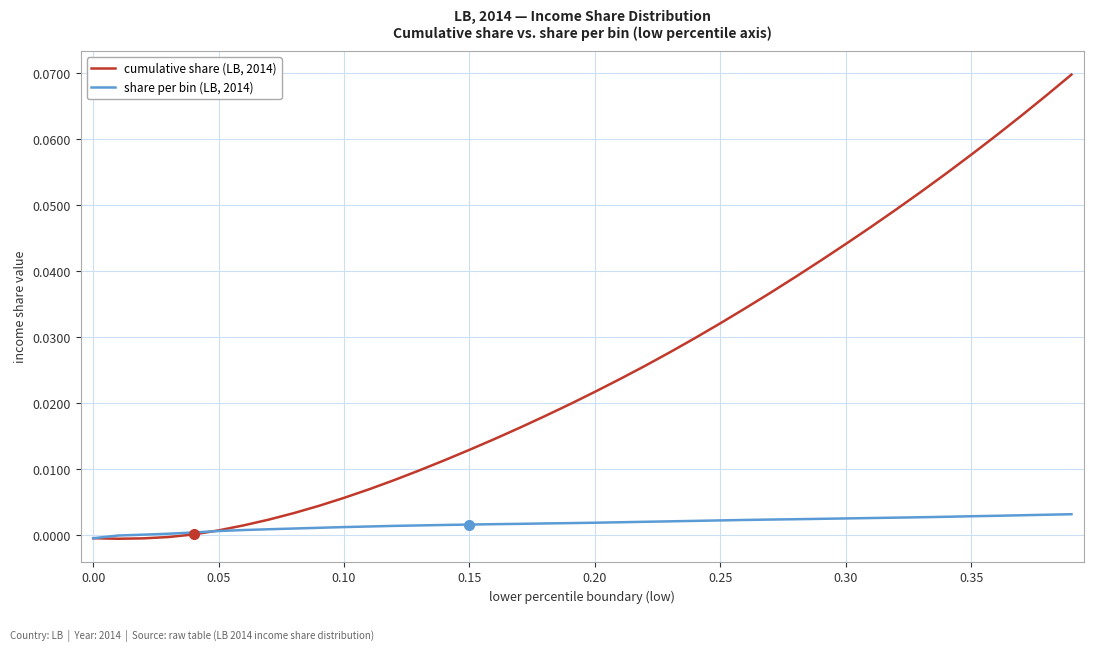

Which series has the largest total across all categories?

cumulative share (LB, 2014)